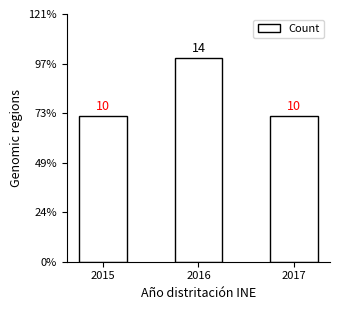

Does the chart contain any negative values?

No